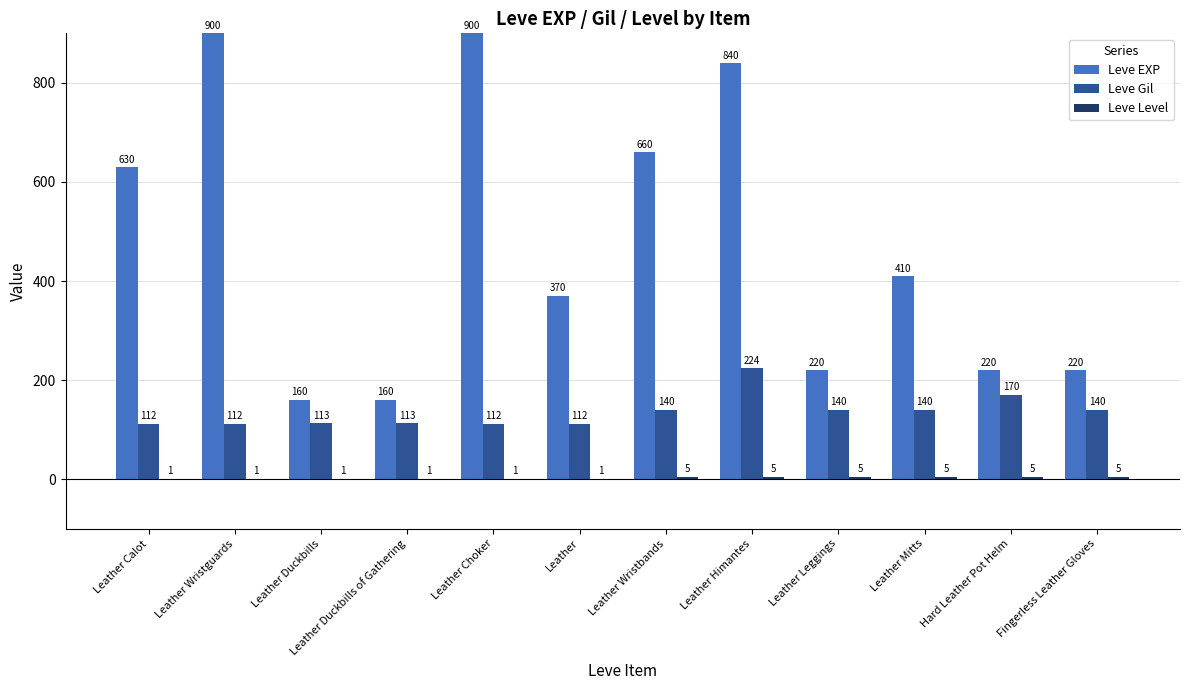

How many groups of bars are there?

12